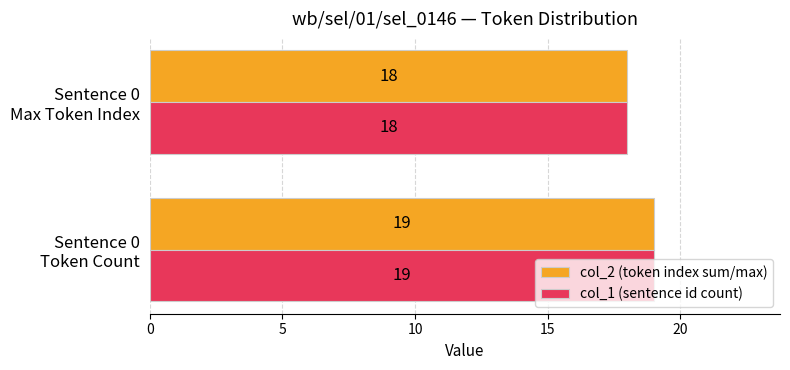

What is the greatest value displayed?

19